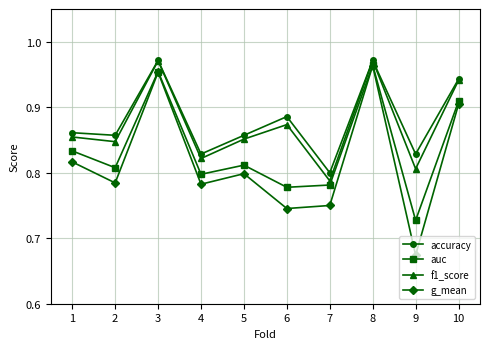

At which label is accuracy closest to 0?

7